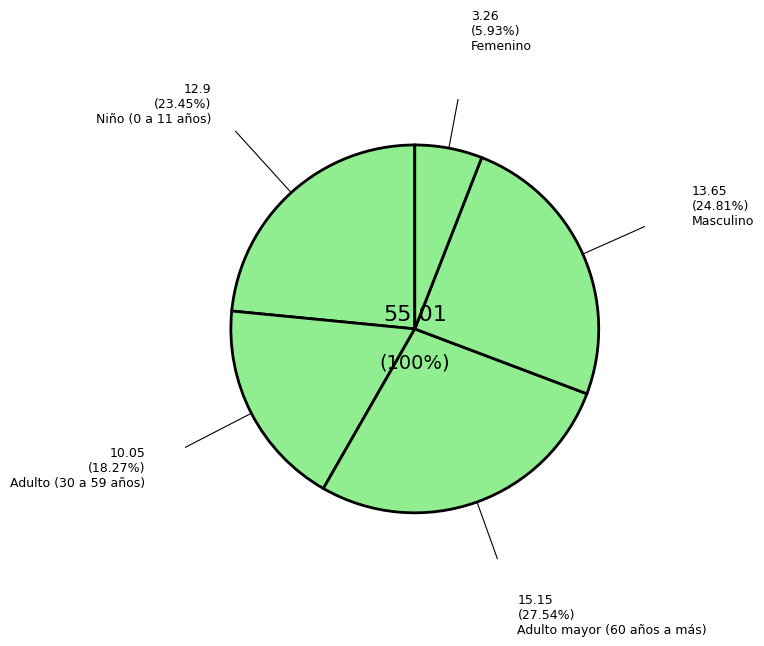

Is Femenino the majority of the pie?

No